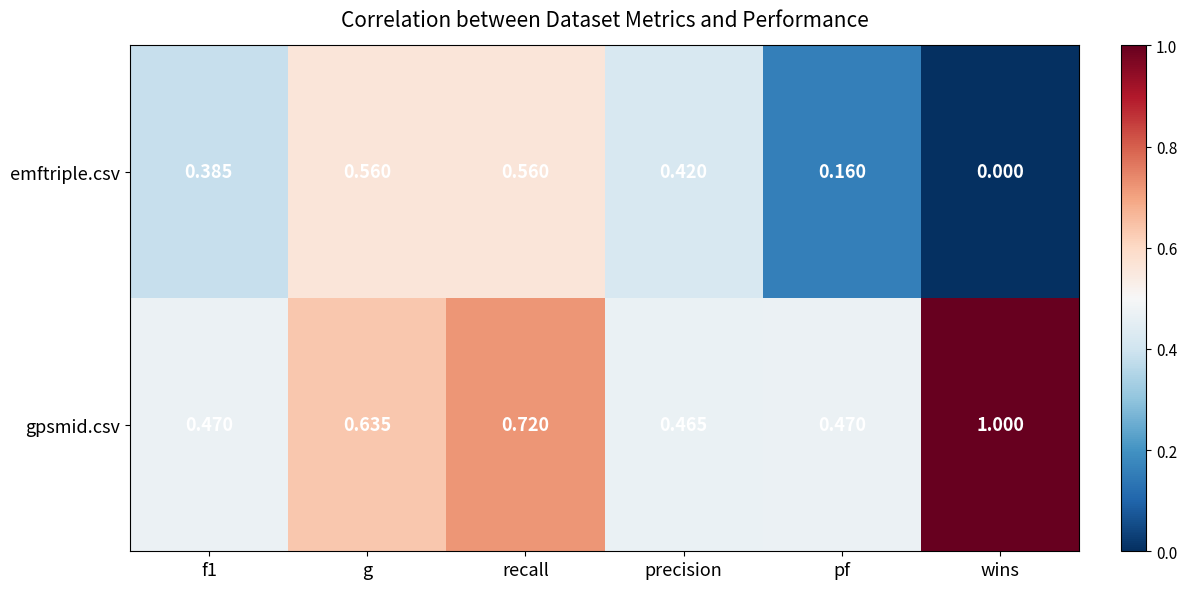

Rank the series by their average value, from lowest to highest.

emftriple.csv, gpsmid.csv